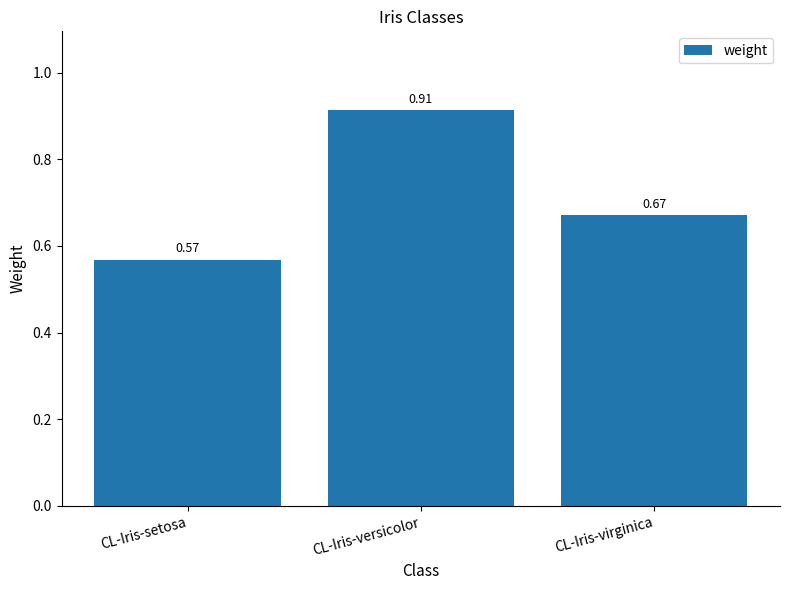

Which label corresponds to the smallest value in the chart?

CL-Iris-setosa